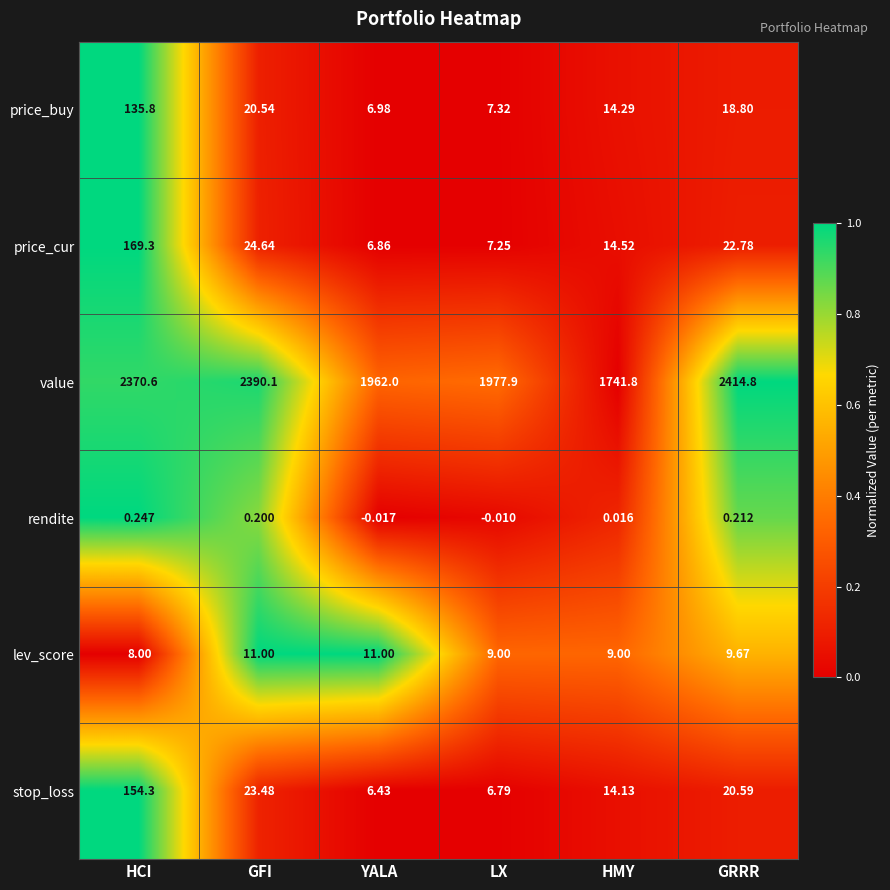

Where does the lev_score series first go above 9?

GFI